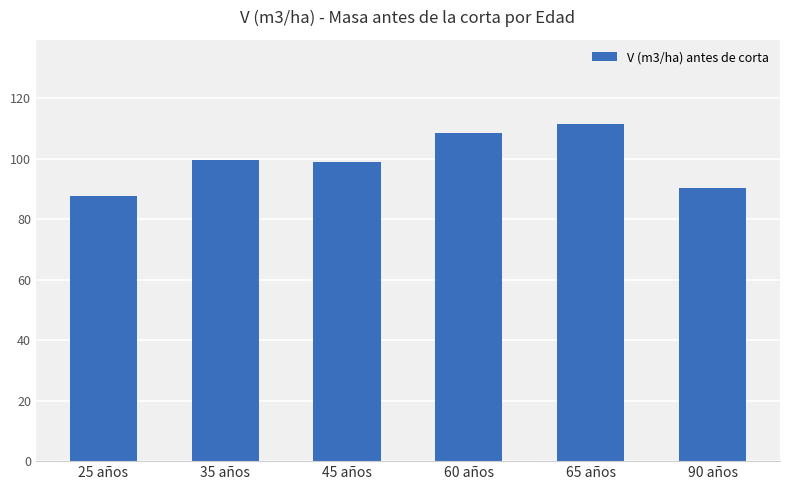

Between 60 años and 65 años, which is larger?

65 años